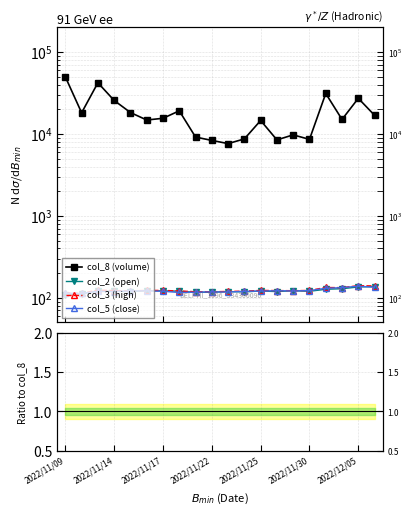

Is the value of col_2 (open) at 10 greater than the value of col_5 (close) at 10?

Yes